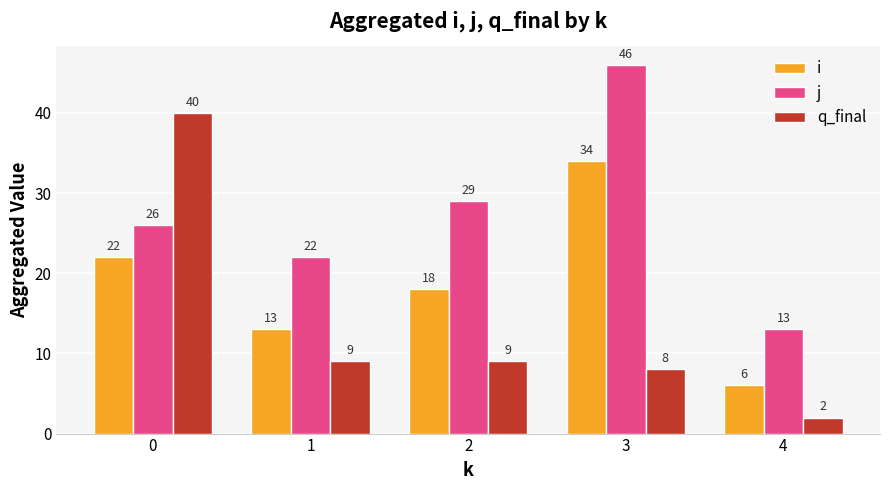

Is the value of j at 2 greater than the value of i at 2?

Yes